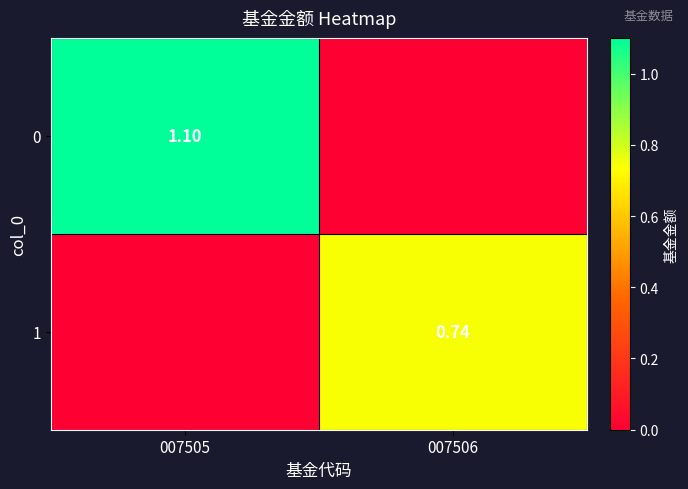

Which category has the highest value in the 0 series?

007505